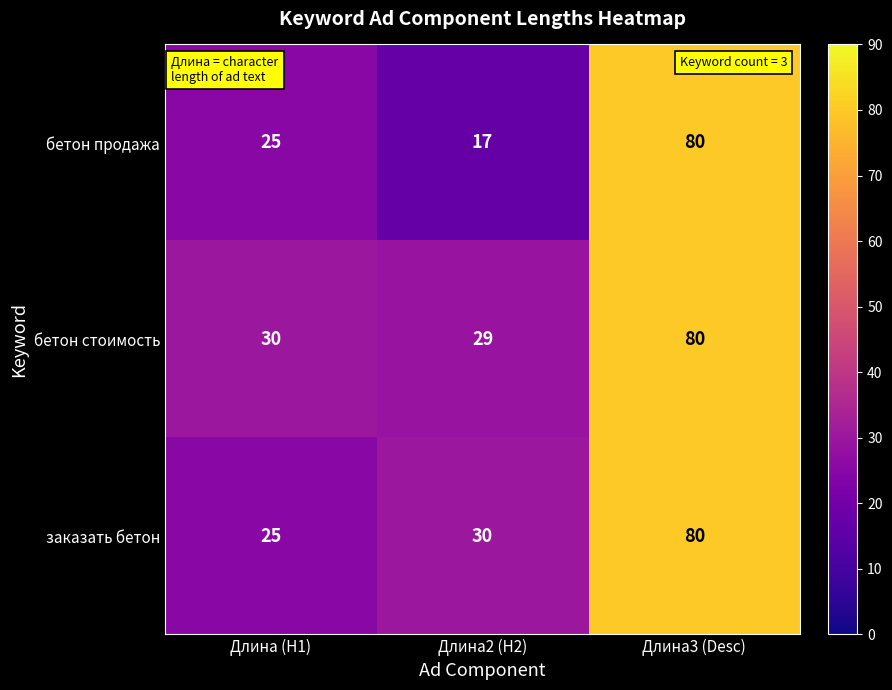

What is the total value across all series at Длина2 (H2)?

76